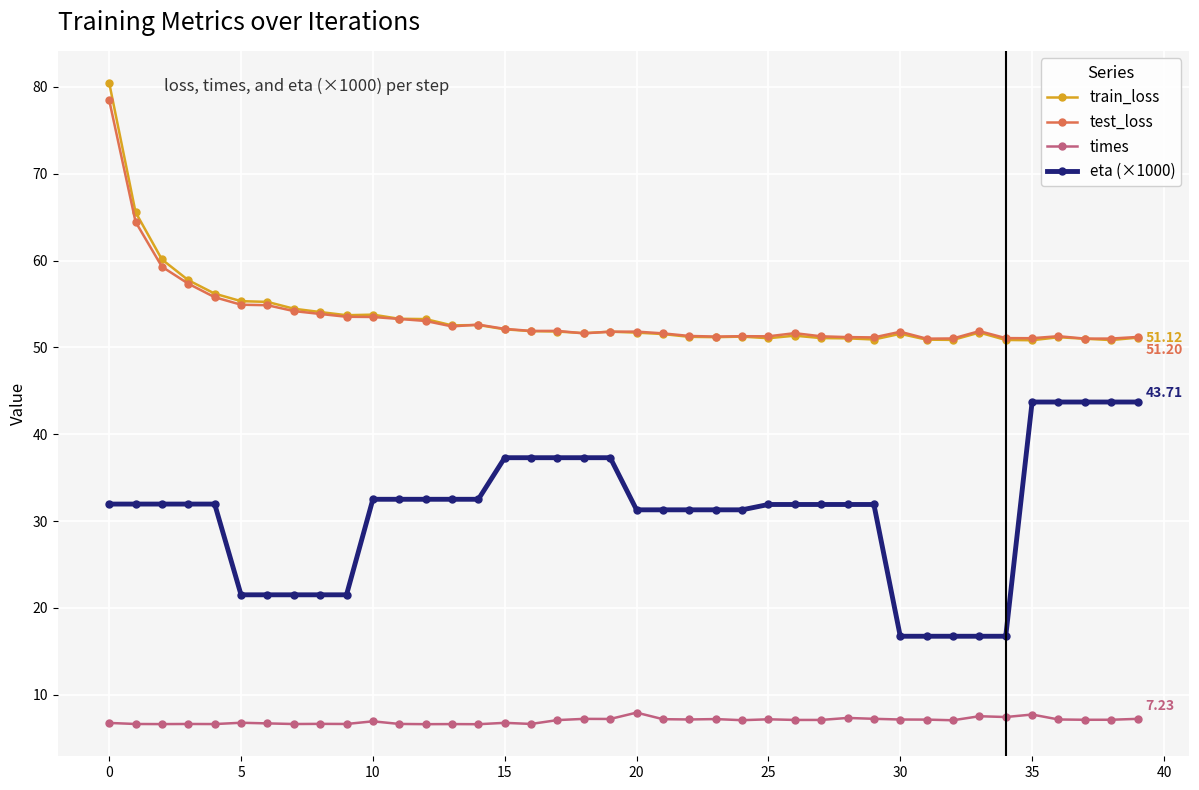

True or false: times and train_loss intersect in this chart.

False